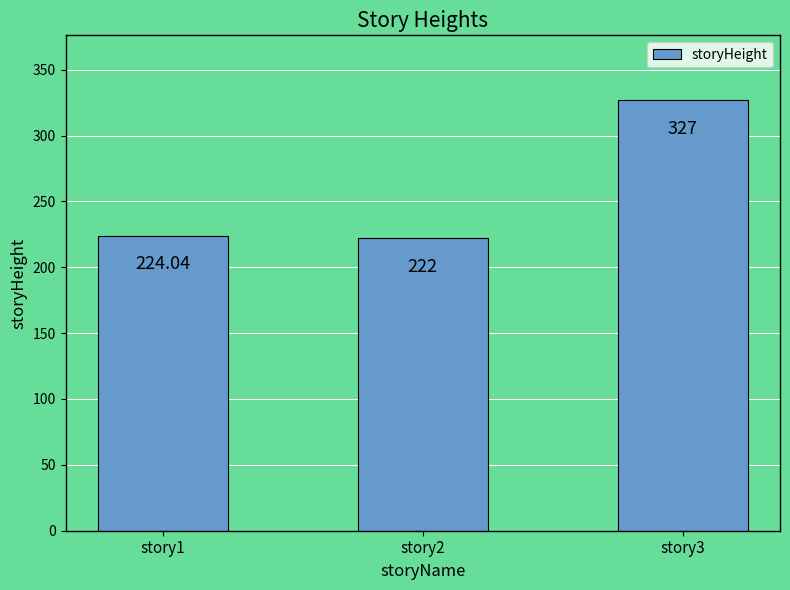

How many values exceed 224?

2